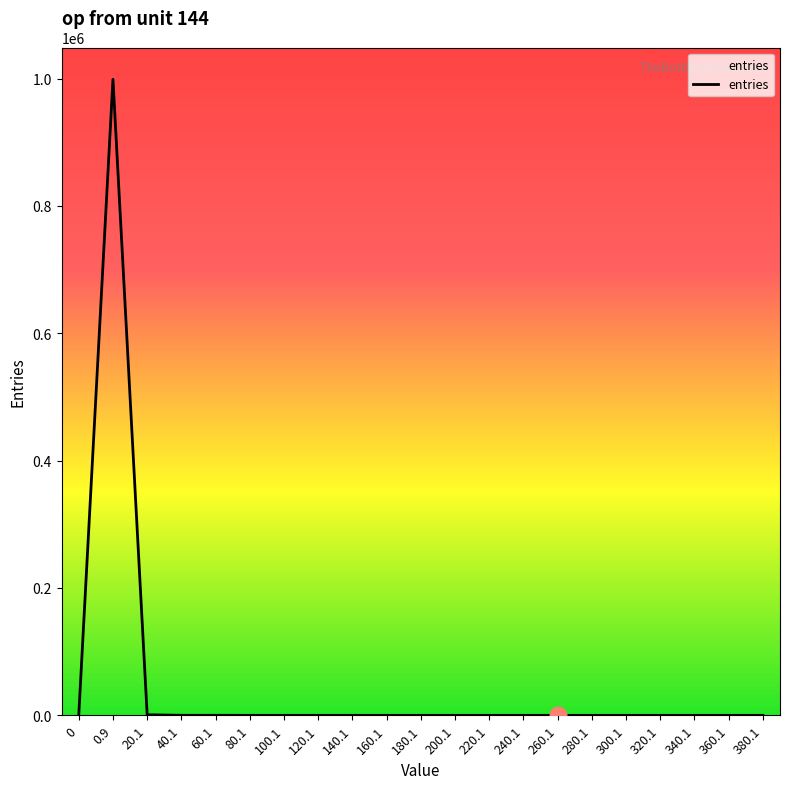

The value at 360.1 is 0. True or false?

True